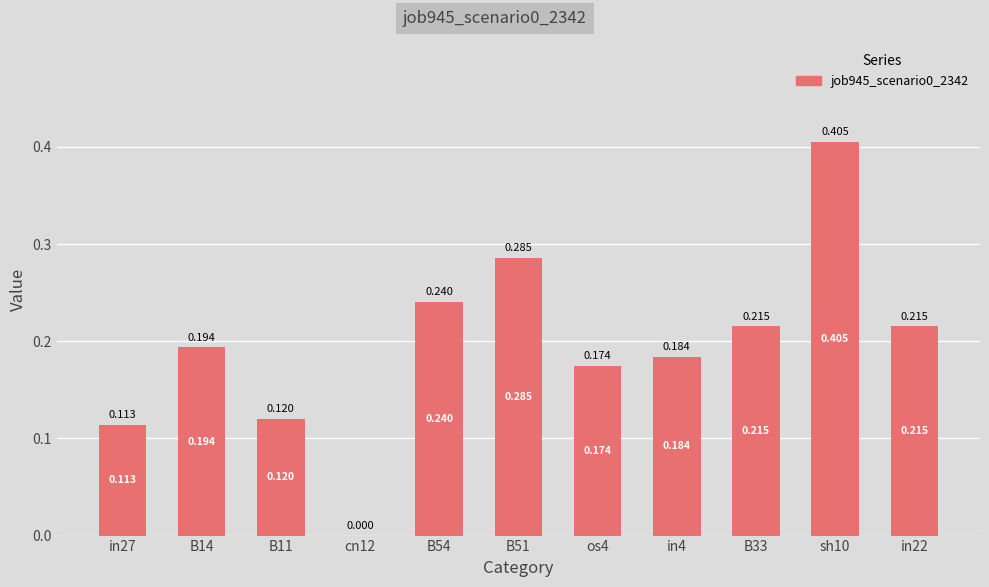

Reading left to right, list all the values displayed in this chart.

in27=0.1	B14=0.2	B11=0.1	cn12=0.0	B54=0.2	B51=0.3	os4=0.2	in4=0.2	B33=0.2	sh10=0.4	in22=0.2